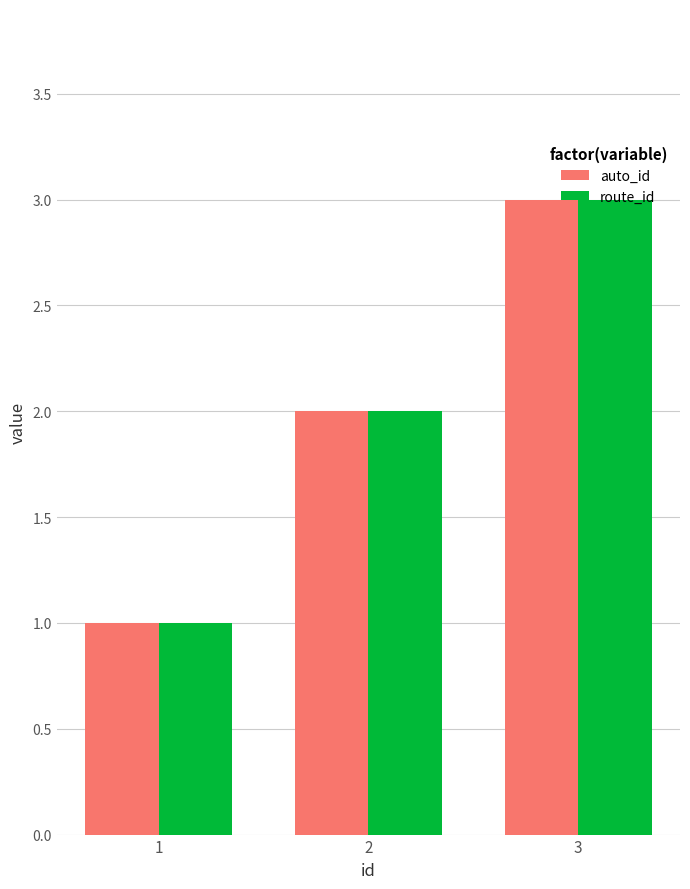

Reading left to right, extract all data points from this chart.

auto_id: 1	2	3
route_id: 1	2	3